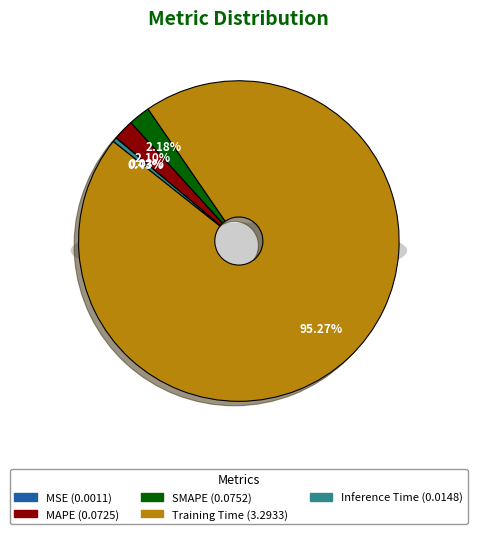

To the nearest percent, what percentage of the pie is SMAPE?

2%